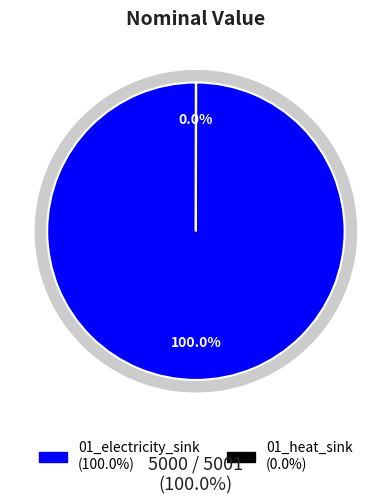

To the nearest percent, what is the difference between the 01_electricity_sink and 01_heat_sink slice percentages?

100%